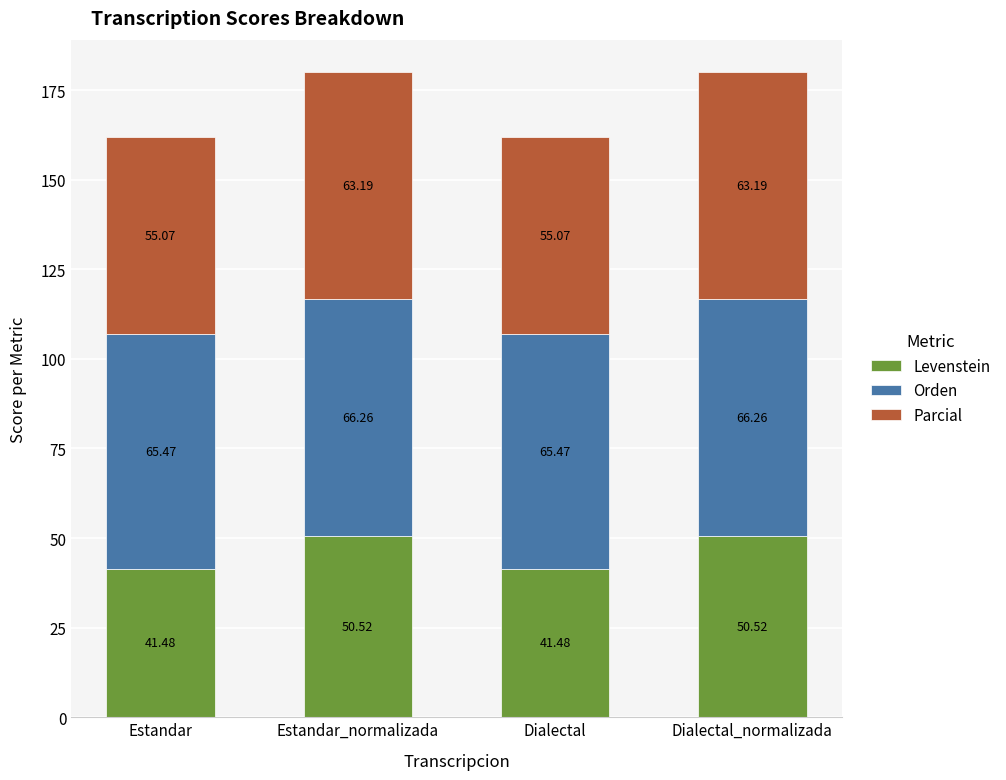

What is the total value across all series at Dialectal?

162.0